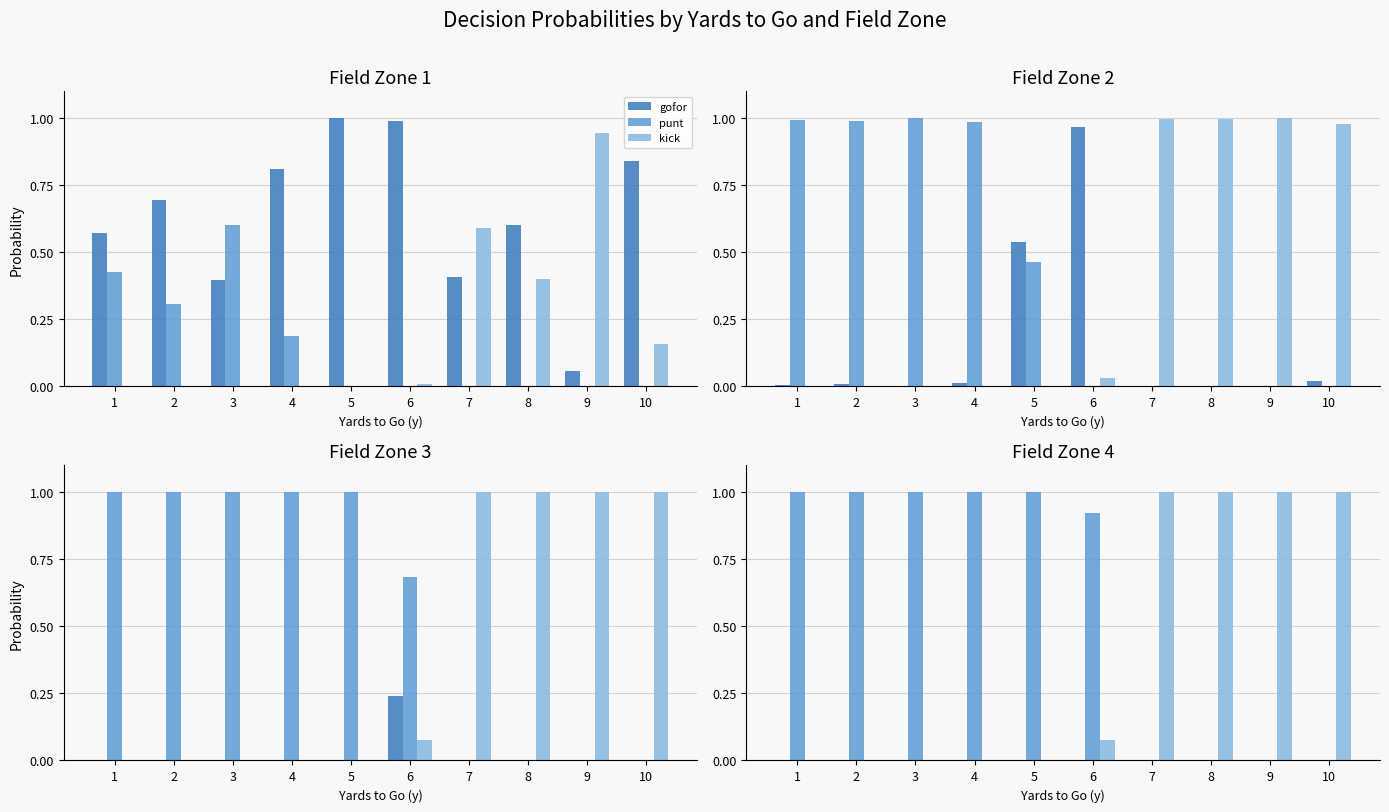

Rank the series by their average value, from lowest to highest.

gofor, kick, punt